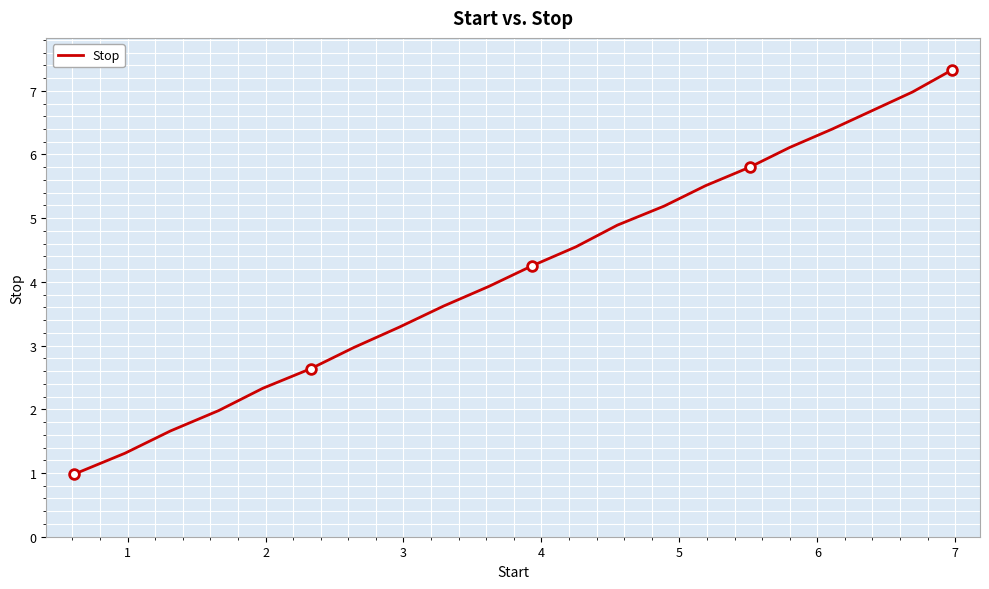

What is the minimum value shown in the chart?

1.0